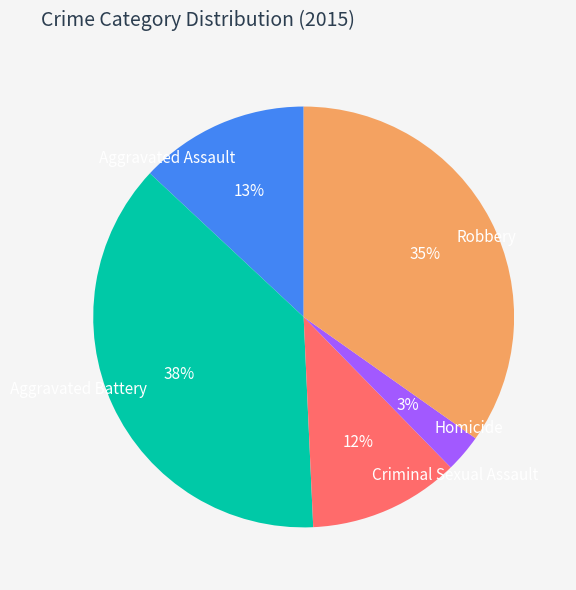

How many slices are in this pie chart?

5